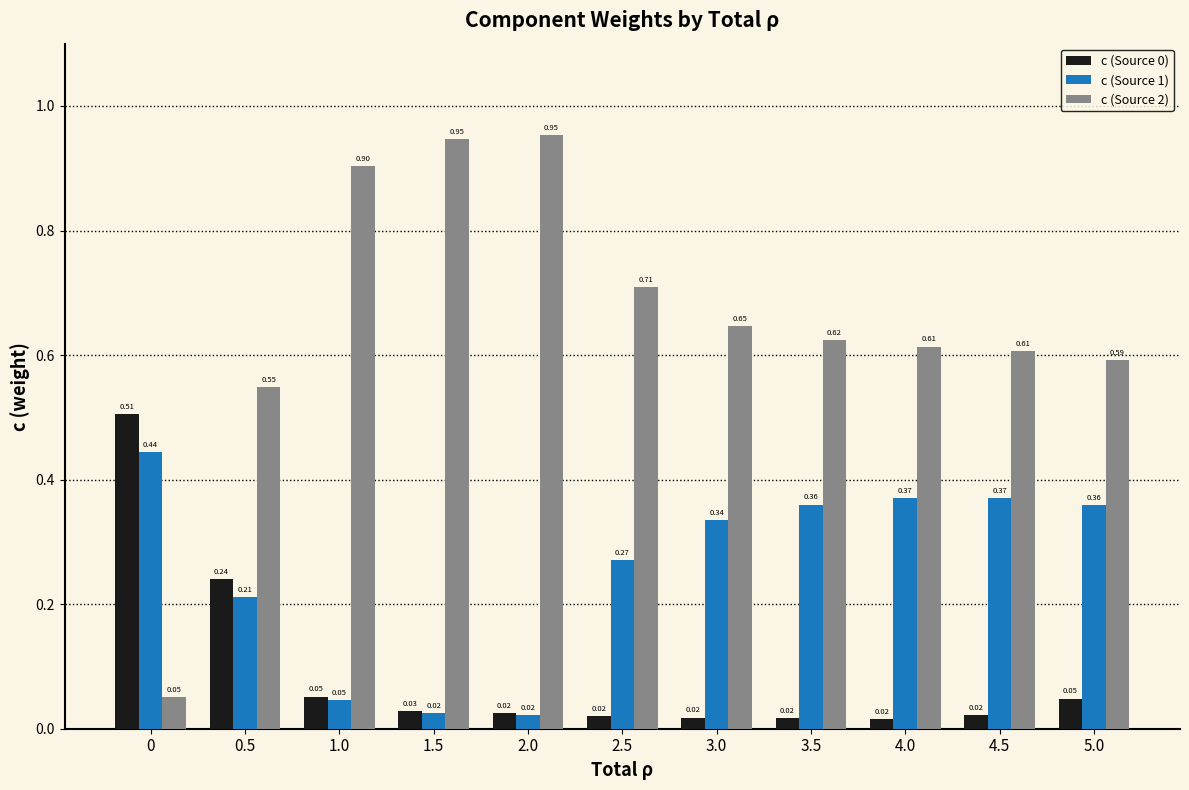

What is the spread (max minus min) of values at 2.0?

0.9